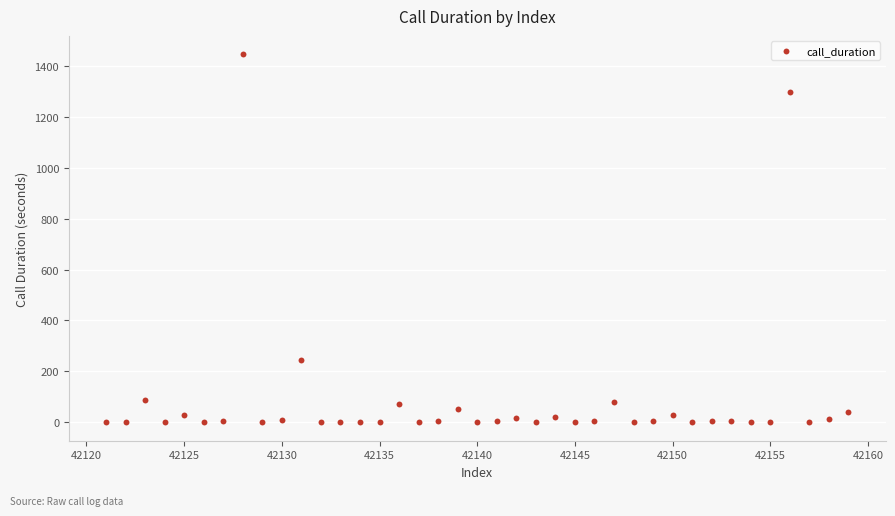

What is the range of X values (max minus min)?

38